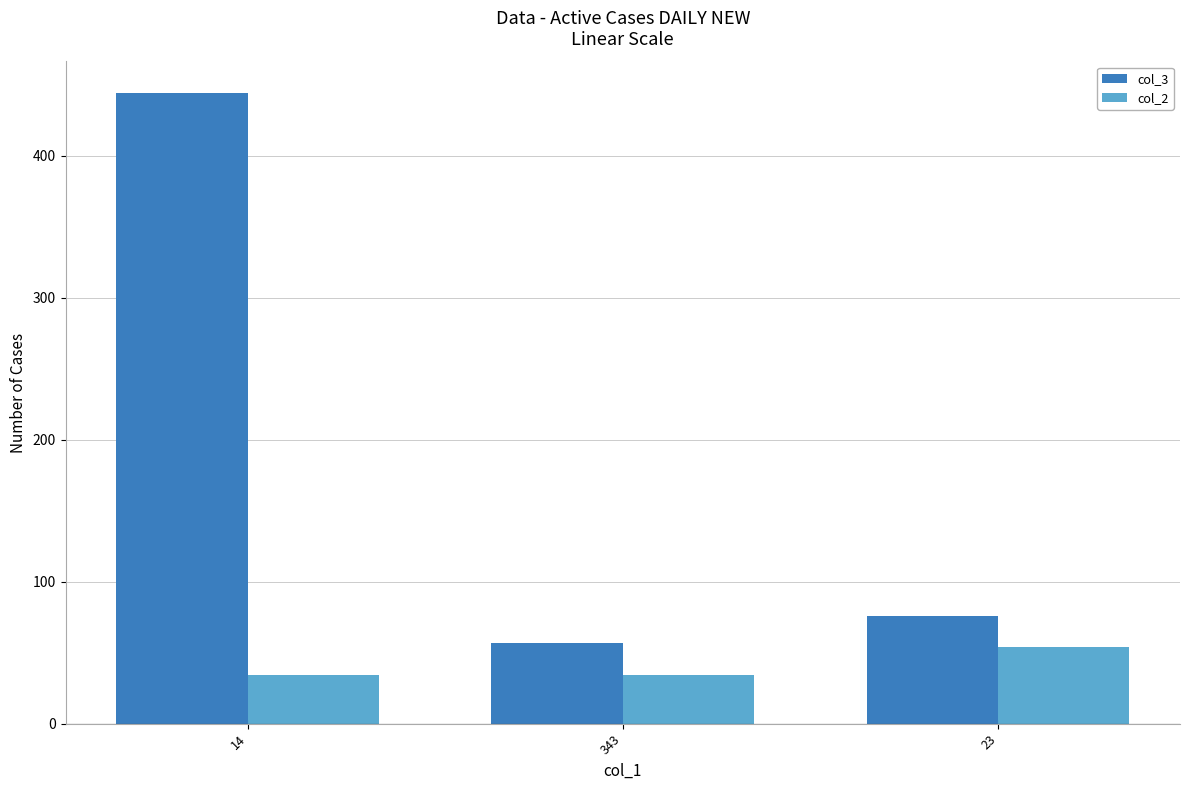

True or false: col_3 has a value of 243 at 14.

False